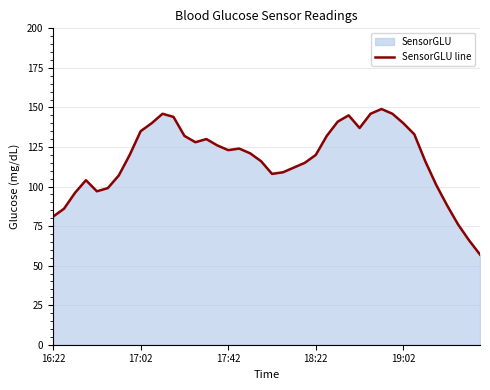

Does the chart have visible grid lines?

Yes